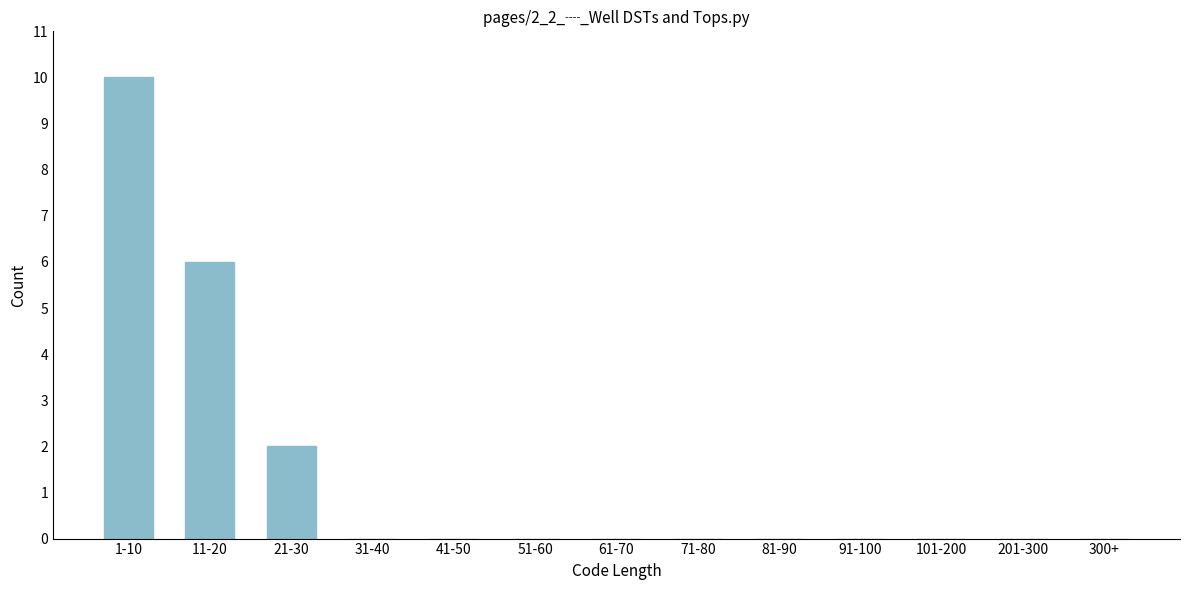

Reading left to right, list all the values displayed in this chart.

1-10=10	11-20=6	21-30=2	31-40=0	41-50=0	51-60=0	61-70=0	71-80=0	81-90=0	91-100=0	101-200=0	201-300=0	300+=0